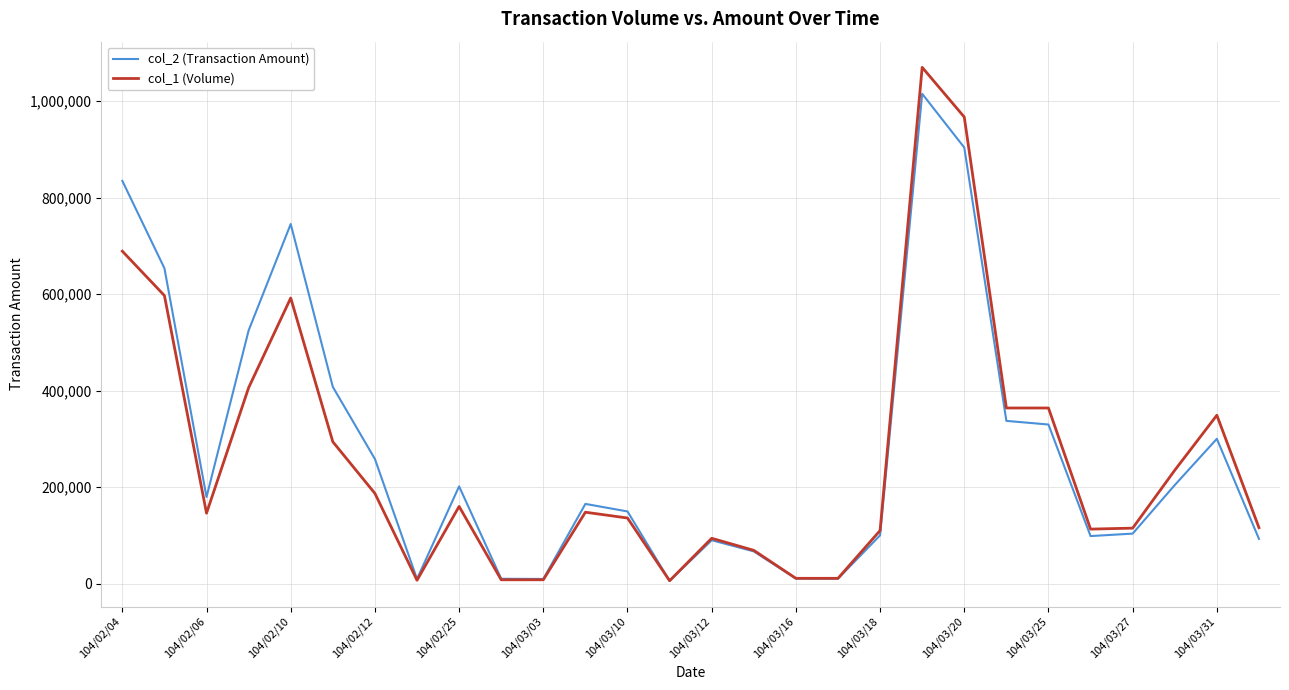

Rank the series by their maximum value, from highest to lowest.

col_1 (Volume), col_2 (Transaction Amount)